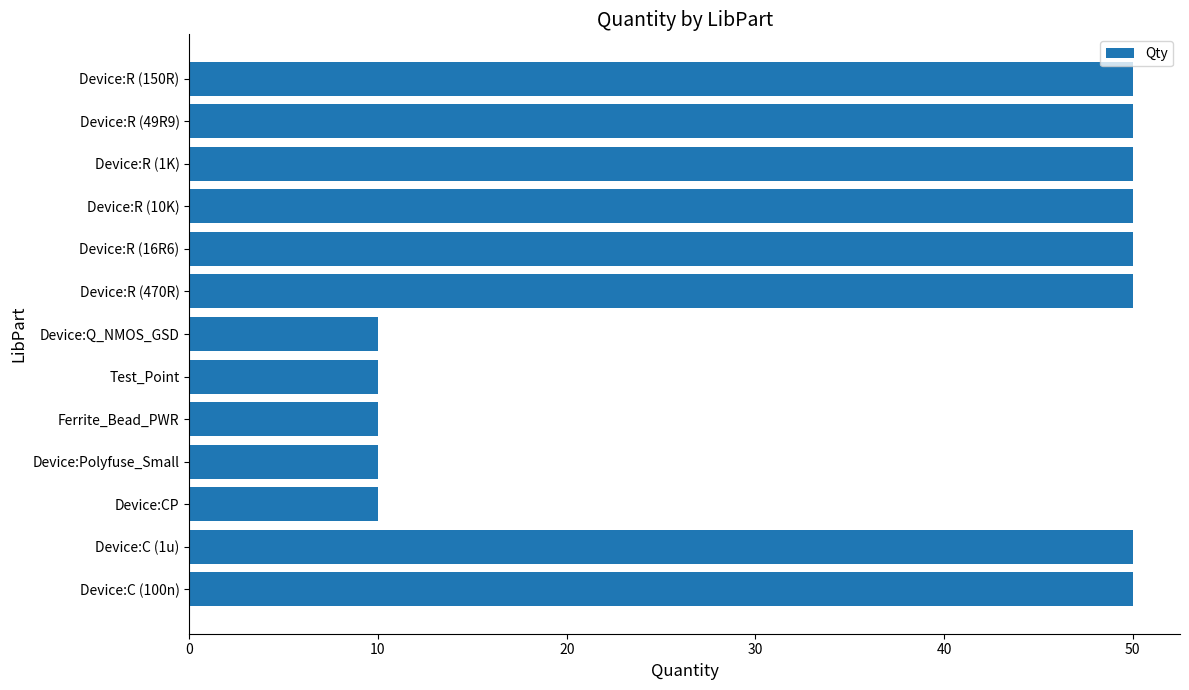

What is the difference between the second highest and minimum values?

40